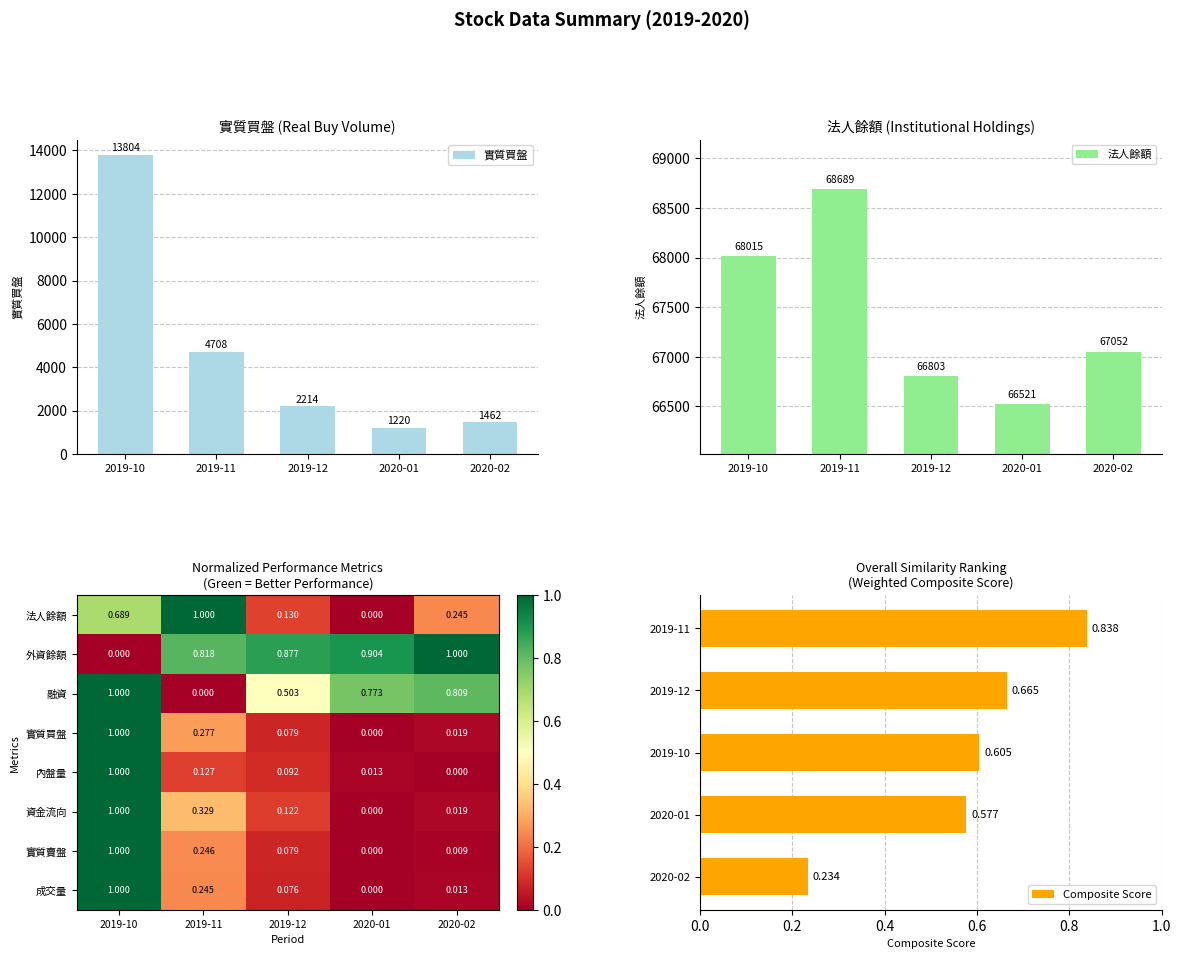

Rank the series at 2020-01 from highest to lowest value.

法人餘額, 實質買盤, 外資餘額, 融資, 內盤量, 資金流向